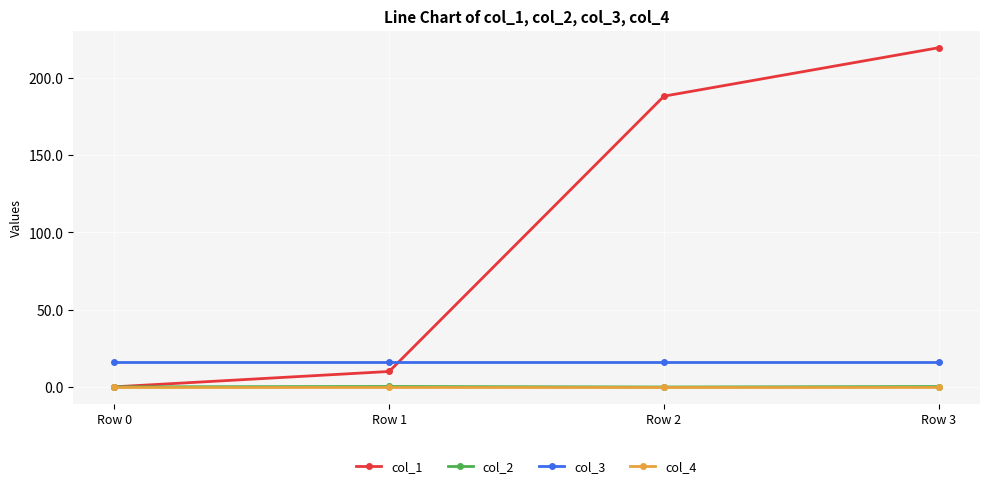

Which series changed the most between Row 0 and Row 1?

col_1